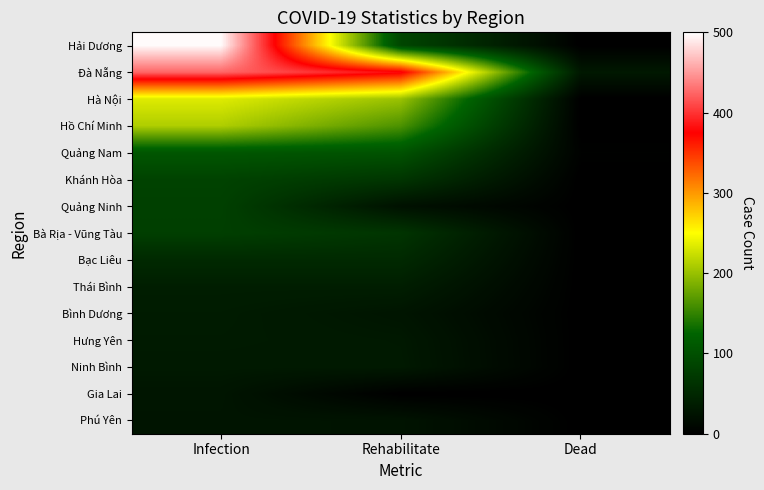

List the series in order of their peak value, lowest first.

Phú Yên, Gia Lai, Ninh Bình, Hưng Yên, Bình Dương, Thái Bình, Bạc Liêu, Bà Rịa - Vũng Tàu, Quảng Ninh, Khánh Hòa, Quảng Nam, Hồ Chí Minh, Hà Nội, Đà Nẵng, Hải Dương